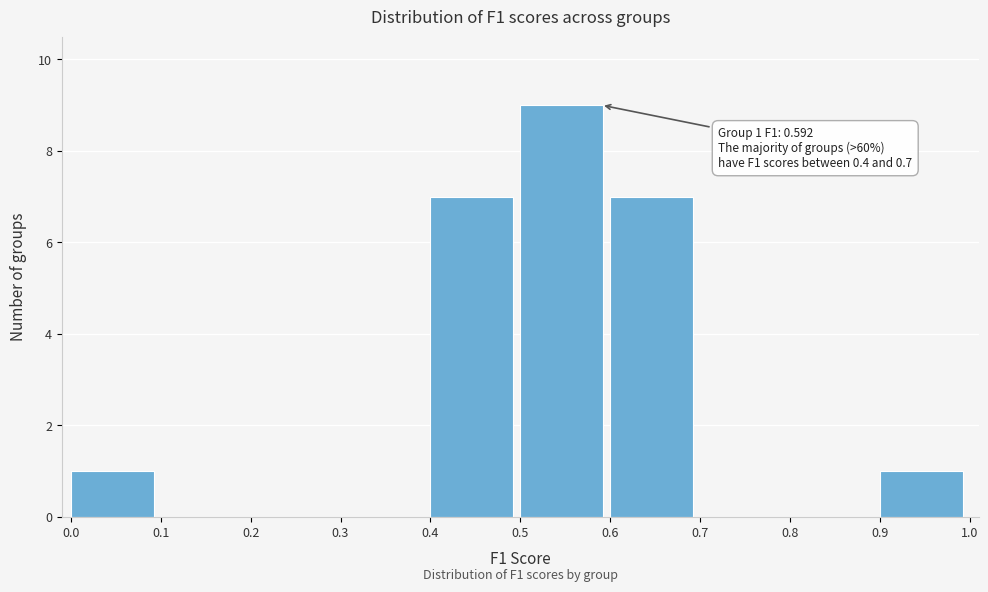

Over which range of the x-axis is the bar tallest?

0.5 to 0.6